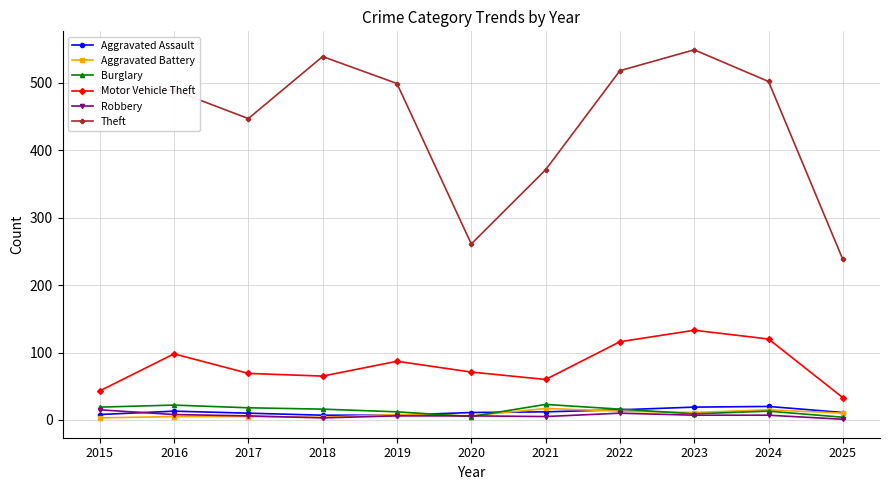

What is the spread (max minus min) of values at 2024?

495